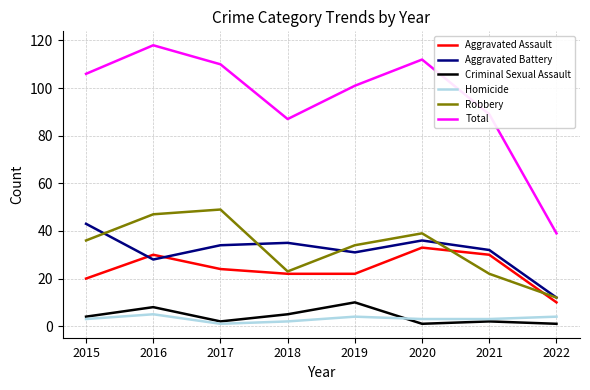

At which category is the sum across all series the highest?

2016